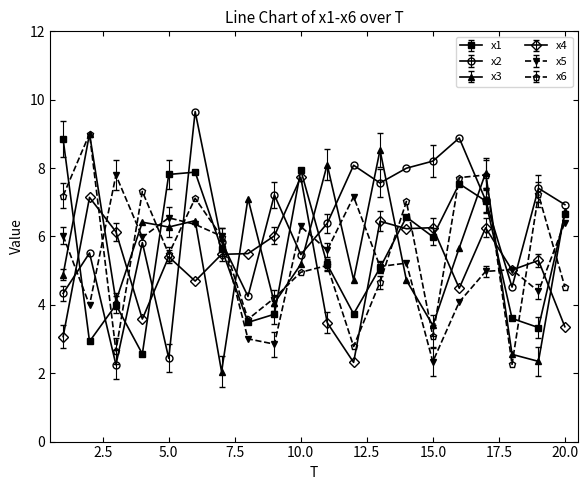

What is the average value of the x4 series?

5.2